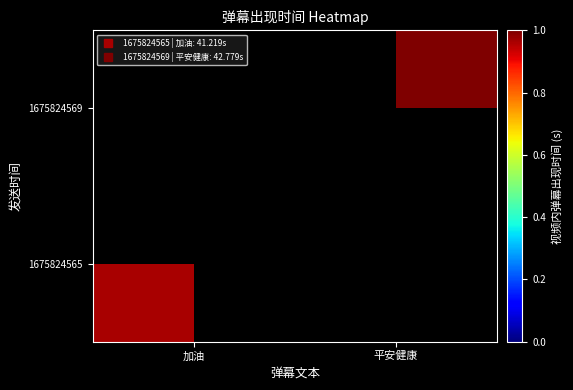

At how many categories does at least one series exceed 0?

2